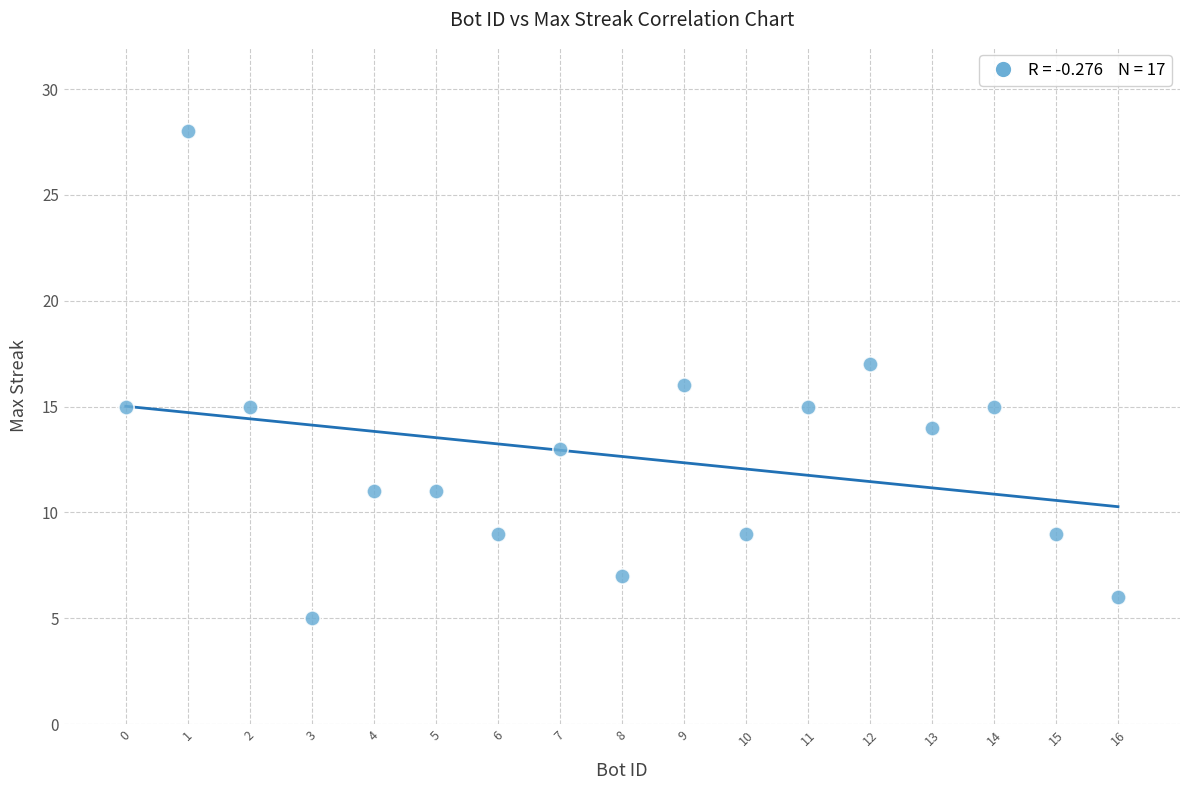

List the coordinates of all points as (X, Y) pairs, reading left to right.

(0, 15)  (1, 28)  (2, 15)  (3, 5)  (4, 11)  (5, 11)  (6, 9)  (7, 13)  (8, 7)  (9, 16)  (10, 9)  (11, 15)  (12, 17)  (13, 14)  (14, 15)  (15, 9)  (16, 6)